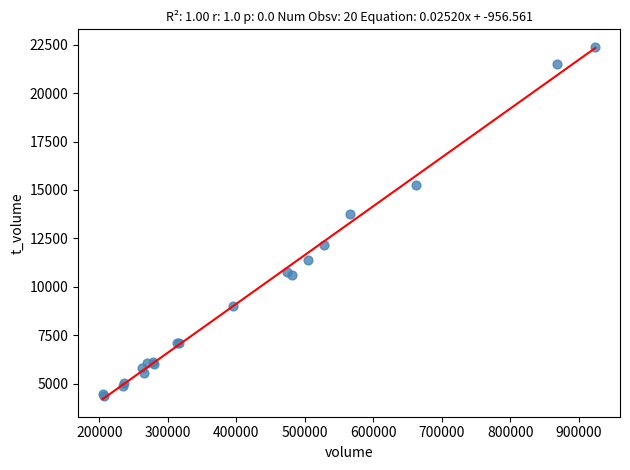

What Y value in the scatter plot is closest to 13369?

13758